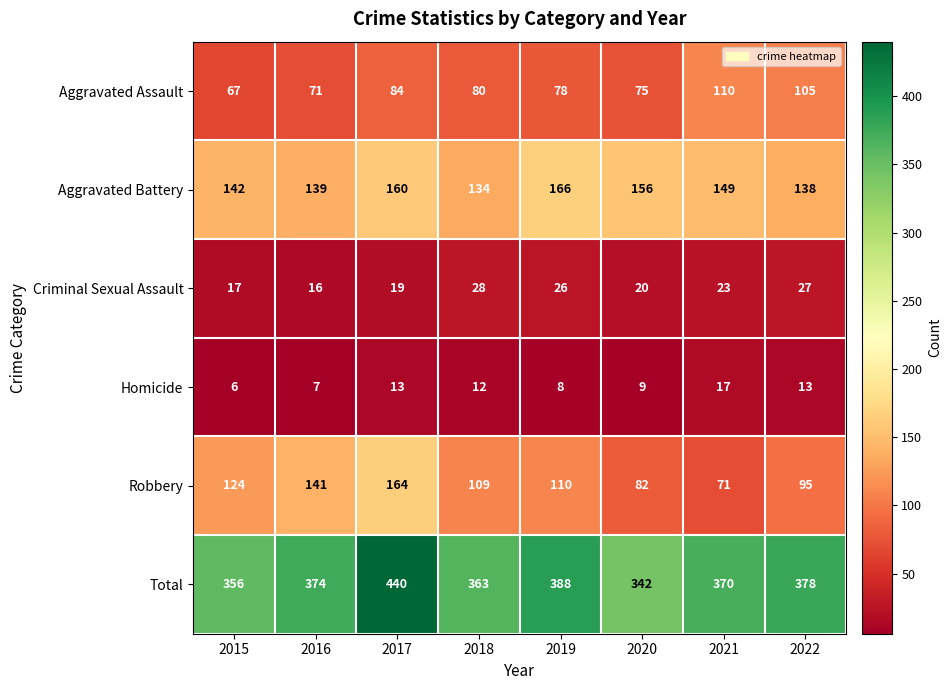

Where is Aggravated Battery nearest to the value 150?

2021